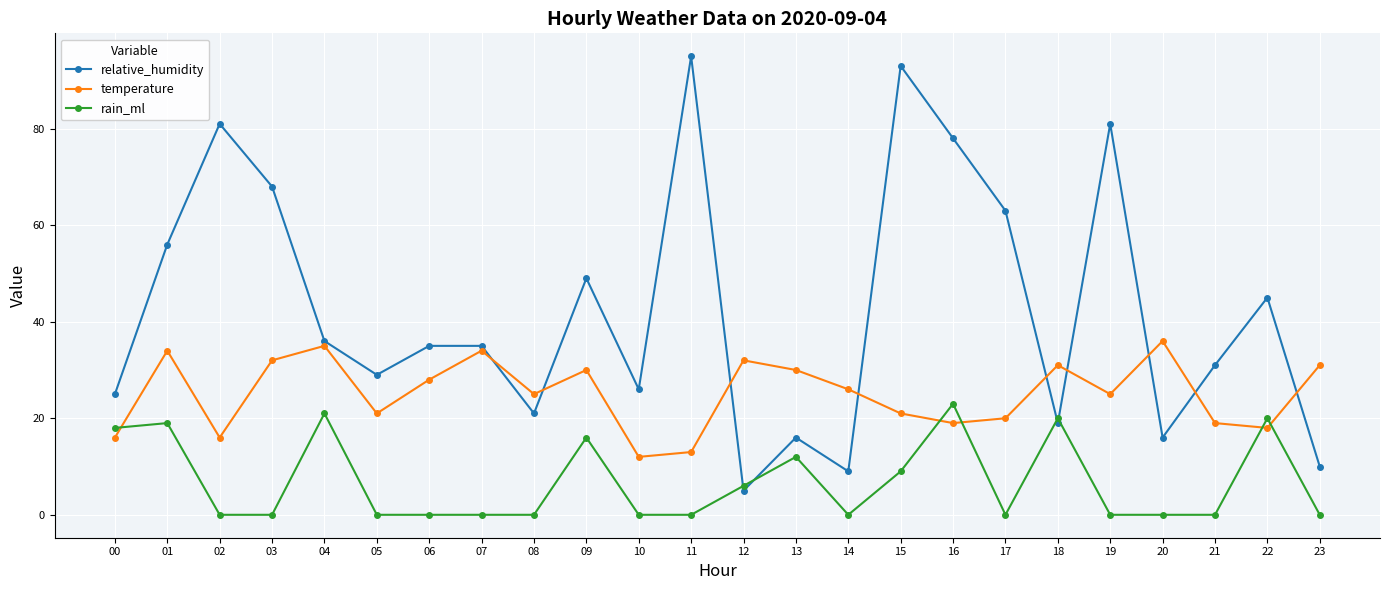

Where is the first local maximum for temperature?

01